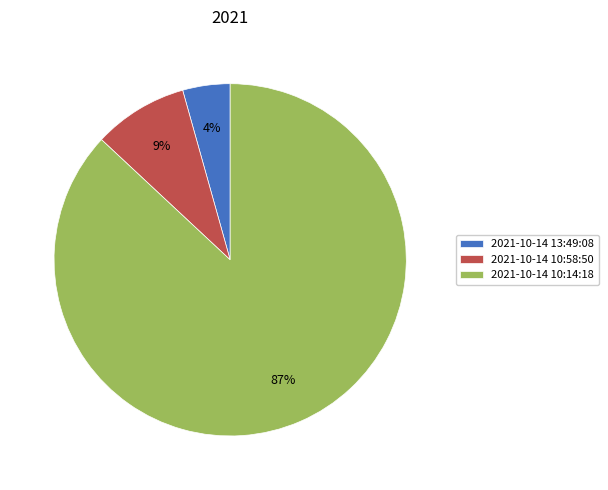

Rank the categories by value from highest to lowest.

2021-10-14 10:14:18, 2021-10-14 10:58:50, 2021-10-14 13:49:08